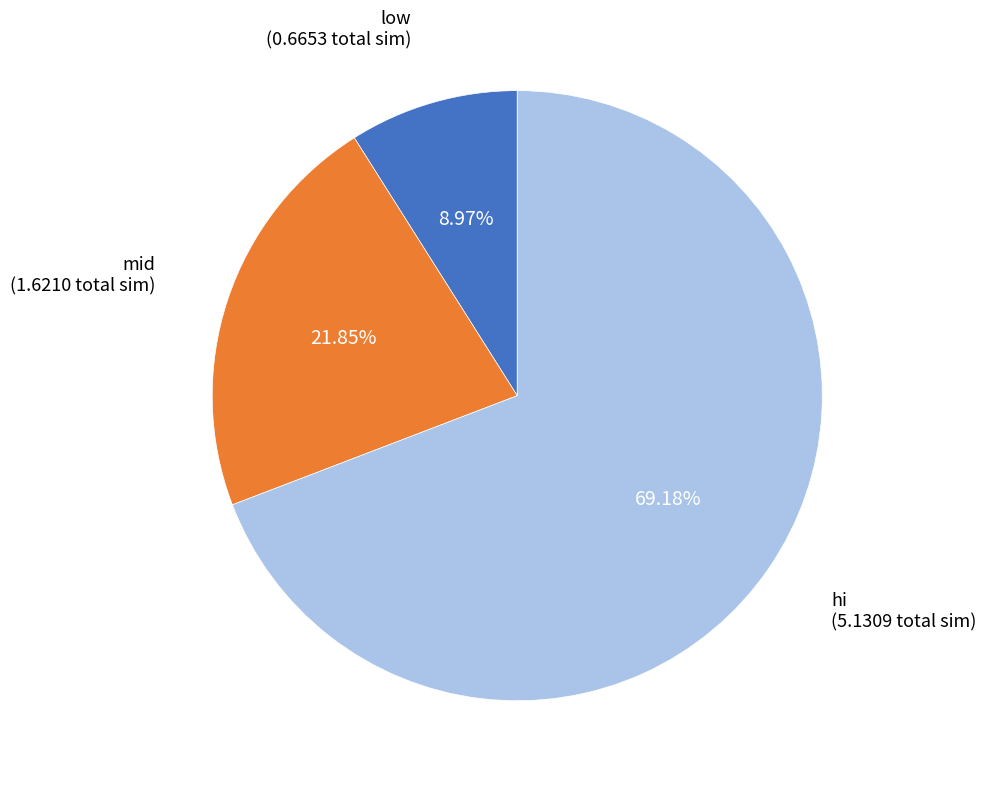

Do low and hi together represent more than half of the pie?

Yes